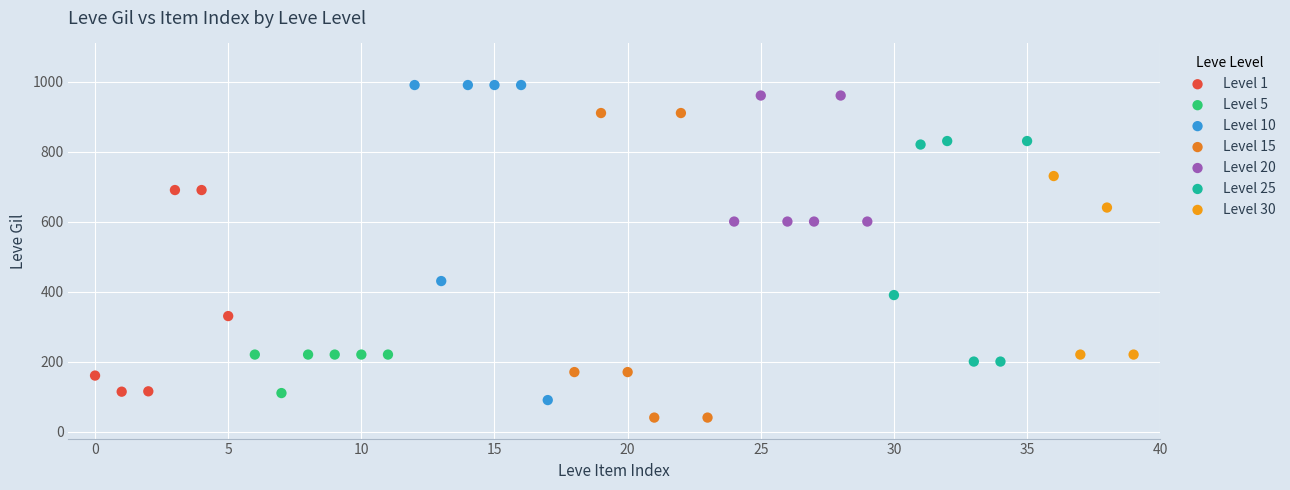

Which series reaches the minimum Y coordinate?

Level 15